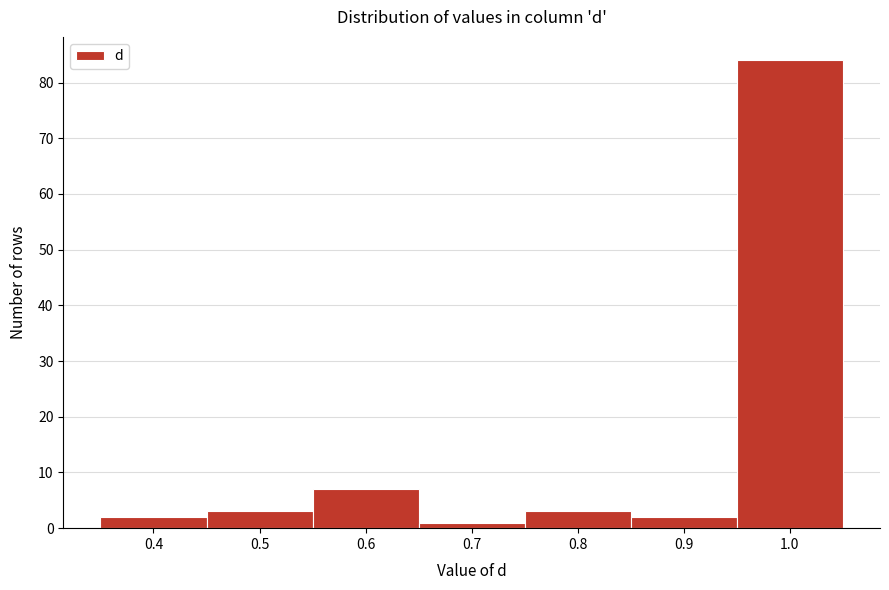

Reading left to right, list every bar in this chart as the range it spans on the x-axis followed by its height. The values are not printed on the chart, so give them approximately, as read against the axis.

0.35 to 0.45: 2
0.45 to 0.55: 3
0.55 to 0.65: 7
0.65 to 0.75: 1
0.75 to 0.85: 3
0.85 to 0.95: 2
0.95 to 1.05: 84